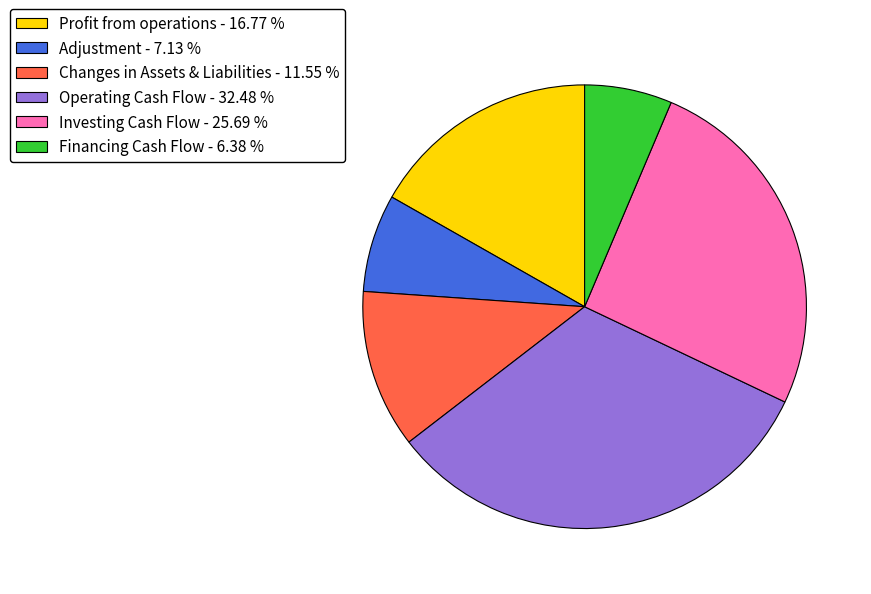

How many slices are in this pie chart?

6